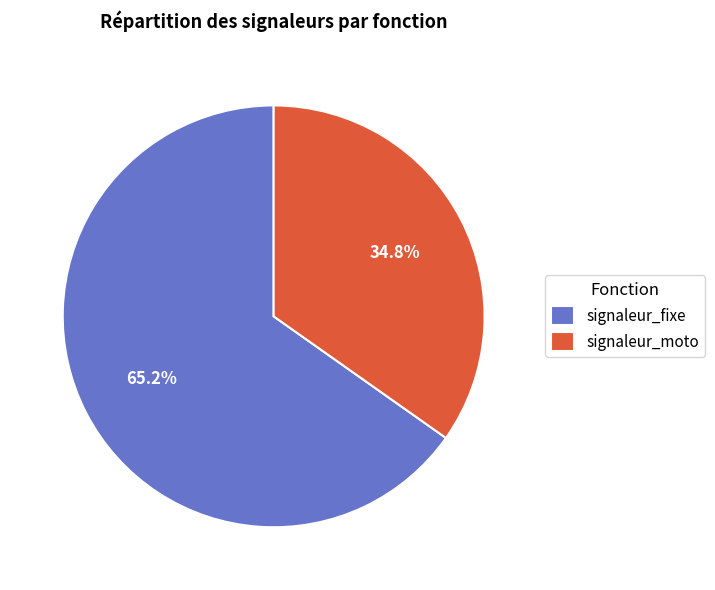

Is it true that signaleur_fixe is 65% of the pie?

True